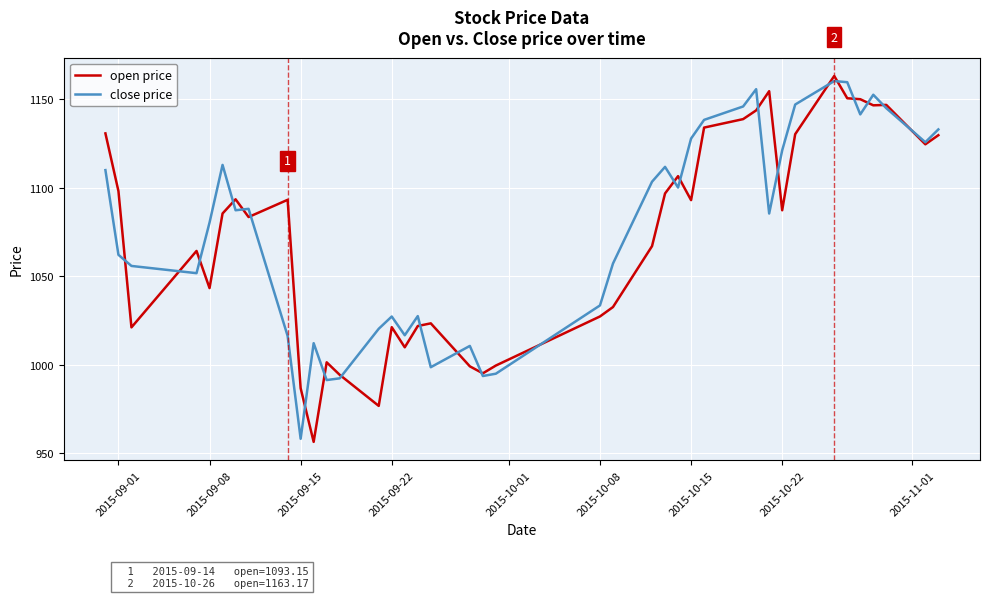

What is the average value of the close price series?

1076.3